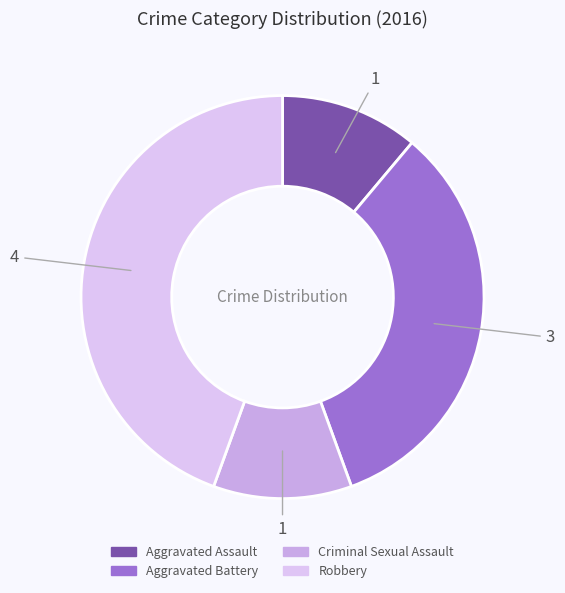

What percentage is the Aggravated Assault slice, to the nearest percent?

11%